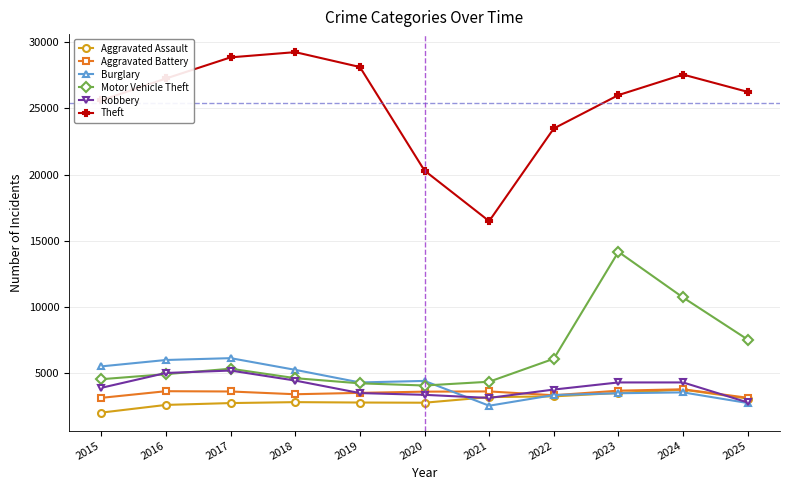

The value of Burglary at 2020 is 4427. True or false?

True